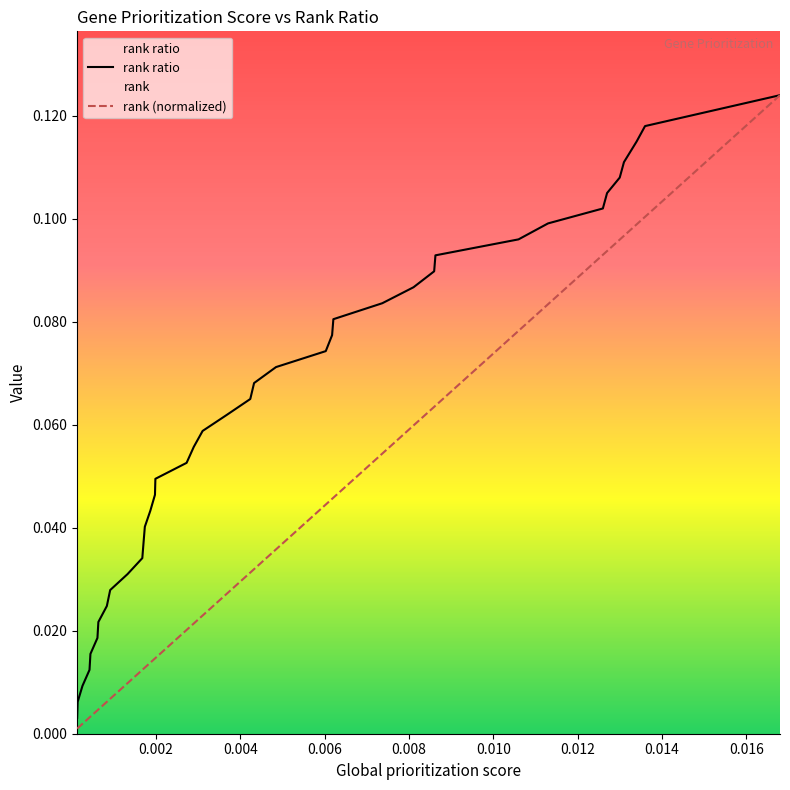

Rank the series by their average value, from lowest to highest.

rank (normalized), rank ratio